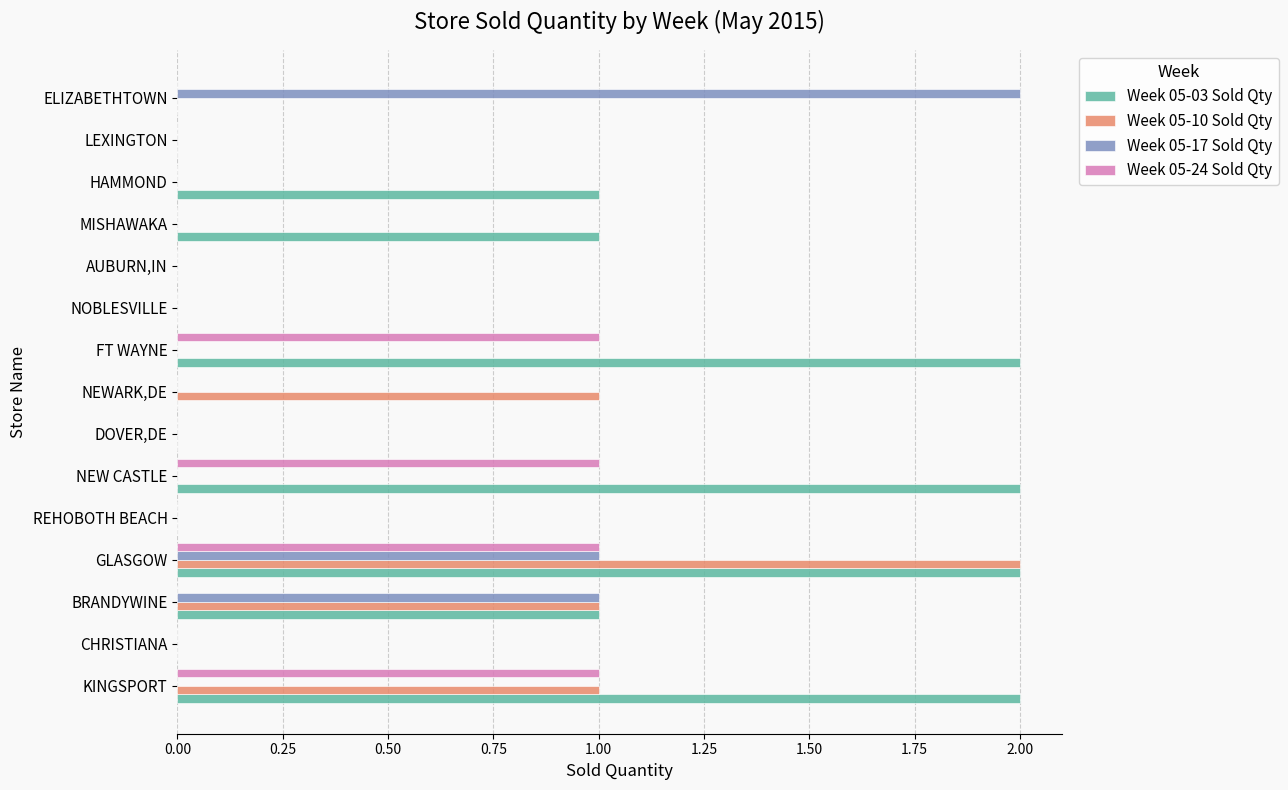

Between AUBURN,IN and ELIZABETHTOWN, which series saw the biggest shift?

Week 05-17 Sold Qty